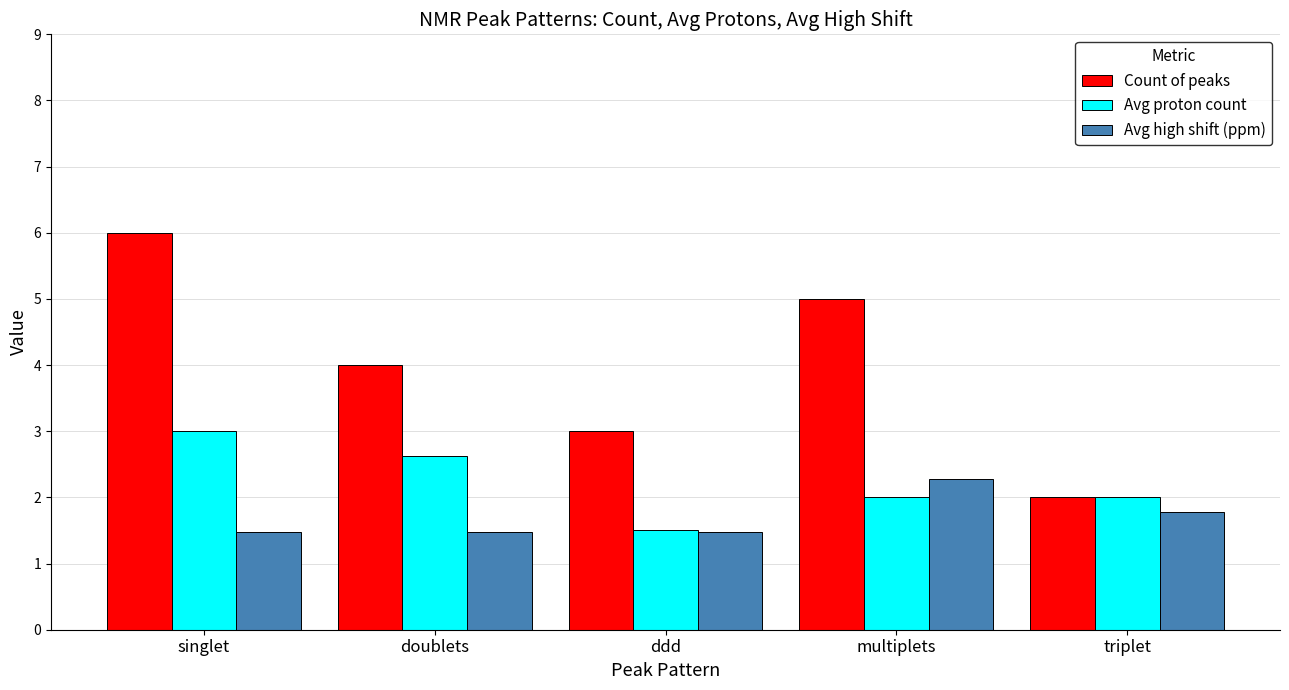

How many bars are there in total?

15